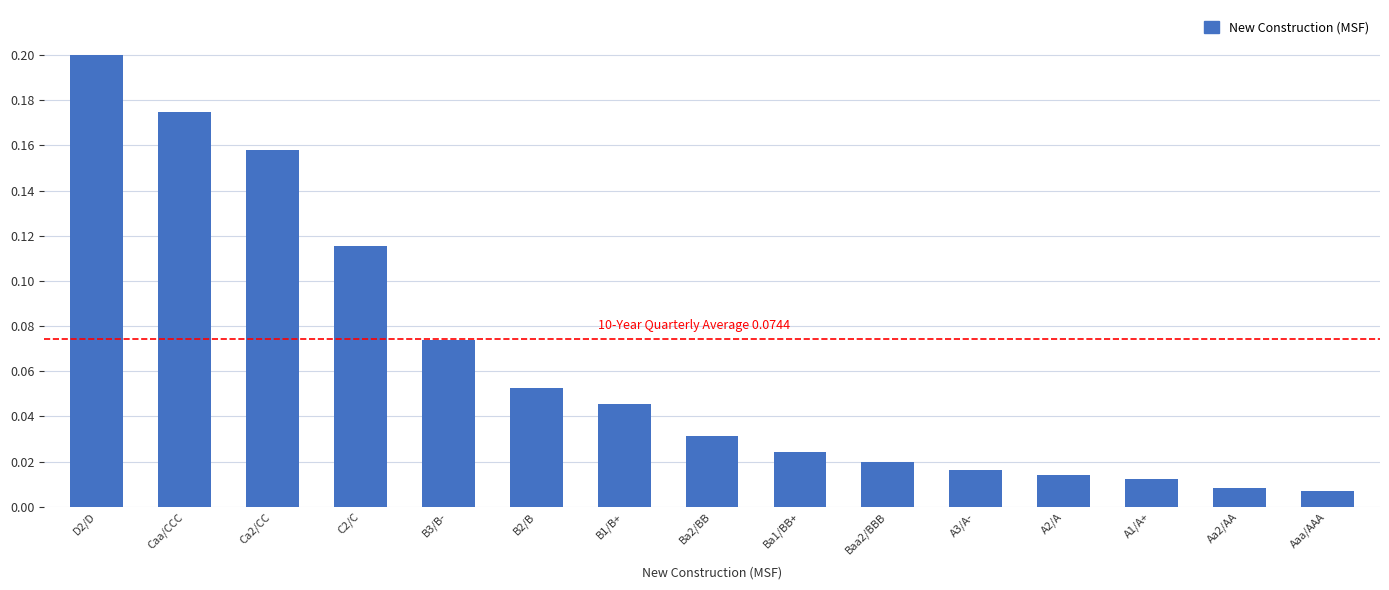

Is it true that the value at Caa/CCC is 0.2?

True